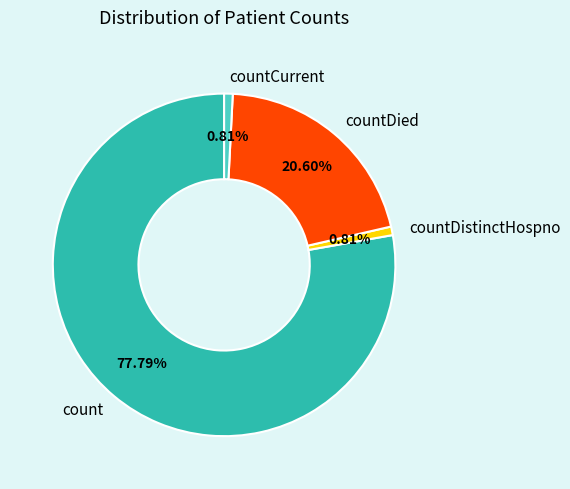

To the nearest percent, what portion does countDistinctHospno represent?

1%